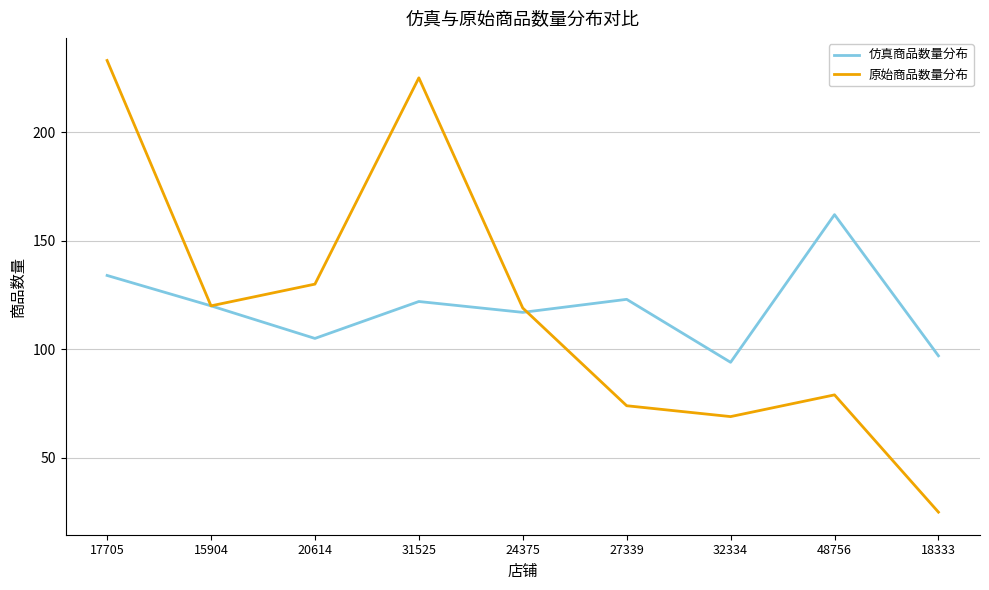

Does the chart display data point markers on the line(s)?

No